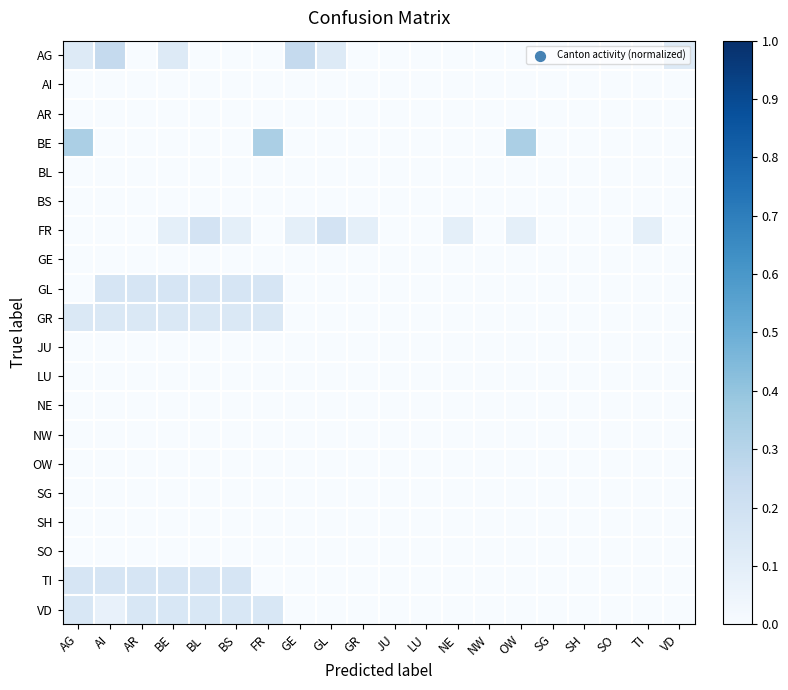

Reading left to right, transcribe all the data shown in this chart.

AG: AG=0.1	AI=0.2	AR=0.0	BE=0.1	BL=0.0	BS=0.0	FR=0.0	GE=0.2	GL=0.1	GR=0.0	JU=0.0	LU=0.0	NE=0.0	NW=0.0	OW=0.0	SG=0.0	SH=0.0	SO=0.0	TI=0.0	VD=0.1
AI: AG=0.0	AI=0.0	AR=0.0	BE=0.0	BL=0.0	BS=0.0	FR=0.0	GE=0.0	GL=0.0	GR=0.0	JU=0.0	LU=0.0	NE=0.0	NW=0.0	OW=0.0	SG=0.0	SH=0.0	SO=0.0	TI=0.0	VD=0.0
AR: AG=0.0	AI=0.0	AR=0.0	BE=0.0	BL=0.0	BS=0.0	FR=0.0	GE=0.0	GL=0.0	GR=0.0	JU=0.0	LU=0.0	NE=0.0	NW=0.0	OW=0.0	SG=0.0	SH=0.0	SO=0.0	TI=0.0	VD=0.0
BE: AG=0.3	AI=0.0	AR=0.0	BE=0.0	BL=0.0	BS=0.0	FR=0.3	GE=0.0	GL=0.0	GR=0.0	JU=0.0	LU=0.0	NE=0.0	NW=0.0	OW=0.3	SG=0.0	SH=0.0	SO=0.0	TI=0.0	VD=0.0
BL: AG=0.0	AI=0.0	AR=0.0	BE=0.0	BL=0.0	BS=0.0	FR=0.0	GE=0.0	GL=0.0	GR=0.0	JU=0.0	LU=0.0	NE=0.0	NW=0.0	OW=0.0	SG=0.0	SH=0.0	SO=0.0	TI=0.0	VD=0.0
BS: AG=0.0	AI=0.0	AR=0.0	BE=0.0	BL=0.0	BS=0.0	FR=0.0	GE=0.0	GL=0.0	GR=0.0	JU=0.0	LU=0.0	NE=0.0	NW=0.0	OW=0.0	SG=0.0	SH=0.0	SO=0.0	TI=0.0	VD=0.0
FR: AG=0.0	AI=0.0	AR=0.0	BE=0.1	BL=0.2	BS=0.1	FR=0.0	GE=0.1	GL=0.2	GR=0.1	JU=0.0	LU=0.0	NE=0.1	NW=0.0	OW=0.1	SG=0.0	SH=0.0	SO=0.0	TI=0.1	VD=0.0
GE: AG=0.0	AI=0.0	AR=0.0	BE=0.0	BL=0.0	BS=0.0	FR=0.0	GE=0.0	GL=0.0	GR=0.0	JU=0.0	LU=0.0	NE=0.0	NW=0.0	OW=0.0	SG=0.0	SH=0.0	SO=0.0	TI=0.0	VD=0.0
GL: AG=0.0	AI=0.2	AR=0.2	BE=0.2	BL=0.2	BS=0.2	FR=0.2	GE=0.0	GL=0.0	GR=0.0	JU=0.0	LU=0.0	NE=0.0	NW=0.0	OW=0.0	SG=0.0	SH=0.0	SO=0.0	TI=0.0	VD=0.0
GR: AG=0.1	AI=0.1	AR=0.1	BE=0.1	BL=0.1	BS=0.1	FR=0.1	GE=0.0	GL=0.0	GR=0.0	JU=0.0	LU=0.0	NE=0.0	NW=0.0	OW=0.0	SG=0.0	SH=0.0	SO=0.0	TI=0.0	VD=0.0
JU: AG=0.0	AI=0.0	AR=0.0	BE=0.0	BL=0.0	BS=0.0	FR=0.0	GE=0.0	GL=0.0	GR=0.0	JU=0.0	LU=0.0	NE=0.0	NW=0.0	OW=0.0	SG=0.0	SH=0.0	SO=0.0	TI=0.0	VD=0.0
LU: AG=0.0	AI=0.0	AR=0.0	BE=0.0	BL=0.0	BS=0.0	FR=0.0	GE=0.0	GL=0.0	GR=0.0	JU=0.0	LU=0.0	NE=0.0	NW=0.0	OW=0.0	SG=0.0	SH=0.0	SO=0.0	TI=0.0	VD=0.0
NE: AG=0.0	AI=0.0	AR=0.0	BE=0.0	BL=0.0	BS=0.0	FR=0.0	GE=0.0	GL=0.0	GR=0.0	JU=0.0	LU=0.0	NE=0.0	NW=0.0	OW=0.0	SG=0.0	SH=0.0	SO=0.0	TI=0.0	VD=0.0
NW: AG=0.0	AI=0.0	AR=0.0	BE=0.0	BL=0.0	BS=0.0	FR=0.0	GE=0.0	GL=0.0	GR=0.0	JU=0.0	LU=0.0	NE=0.0	NW=0.0	OW=0.0	SG=0.0	SH=0.0	SO=0.0	TI=0.0	VD=0.0
OW: AG=0.0	AI=0.0	AR=0.0	BE=0.0	BL=0.0	BS=0.0	FR=0.0	GE=0.0	GL=0.0	GR=0.0	JU=0.0	LU=0.0	NE=0.0	NW=0.0	OW=0.0	SG=0.0	SH=0.0	SO=0.0	TI=0.0	VD=0.0
SG: AG=0.0	AI=0.0	AR=0.0	BE=0.0	BL=0.0	BS=0.0	FR=0.0	GE=0.0	GL=0.0	GR=0.0	JU=0.0	LU=0.0	NE=0.0	NW=0.0	OW=0.0	SG=0.0	SH=0.0	SO=0.0	TI=0.0	VD=0.0
SH: AG=0.0	AI=0.0	AR=0.0	BE=0.0	BL=0.0	BS=0.0	FR=0.0	GE=0.0	GL=0.0	GR=0.0	JU=0.0	LU=0.0	NE=0.0	NW=0.0	OW=0.0	SG=0.0	SH=0.0	SO=0.0	TI=0.0	VD=0.0
SO: AG=0.0	AI=0.0	AR=0.0	BE=0.0	BL=0.0	BS=0.0	FR=0.0	GE=0.0	GL=0.0	GR=0.0	JU=0.0	LU=0.0	NE=0.0	NW=0.0	OW=0.0	SG=0.0	SH=0.0	SO=0.0	TI=0.0	VD=0.0
TI: AG=0.2	AI=0.2	AR=0.2	BE=0.2	BL=0.2	BS=0.2	FR=0.0	GE=0.0	GL=0.0	GR=0.0	JU=0.0	LU=0.0	NE=0.0	NW=0.0	OW=0.0	SG=0.0	SH=0.0	SO=0.0	TI=0.0	VD=0.0
VD: AG=0.2	AI=0.1	AR=0.2	BE=0.2	BL=0.2	BS=0.2	FR=0.2	GE=0.0	GL=0.0	GR=0.0	JU=0.0	LU=0.0	NE=0.0	NW=0.0	OW=0.0	SG=0.0	SH=0.0	SO=0.0	TI=0.0	VD=0.0